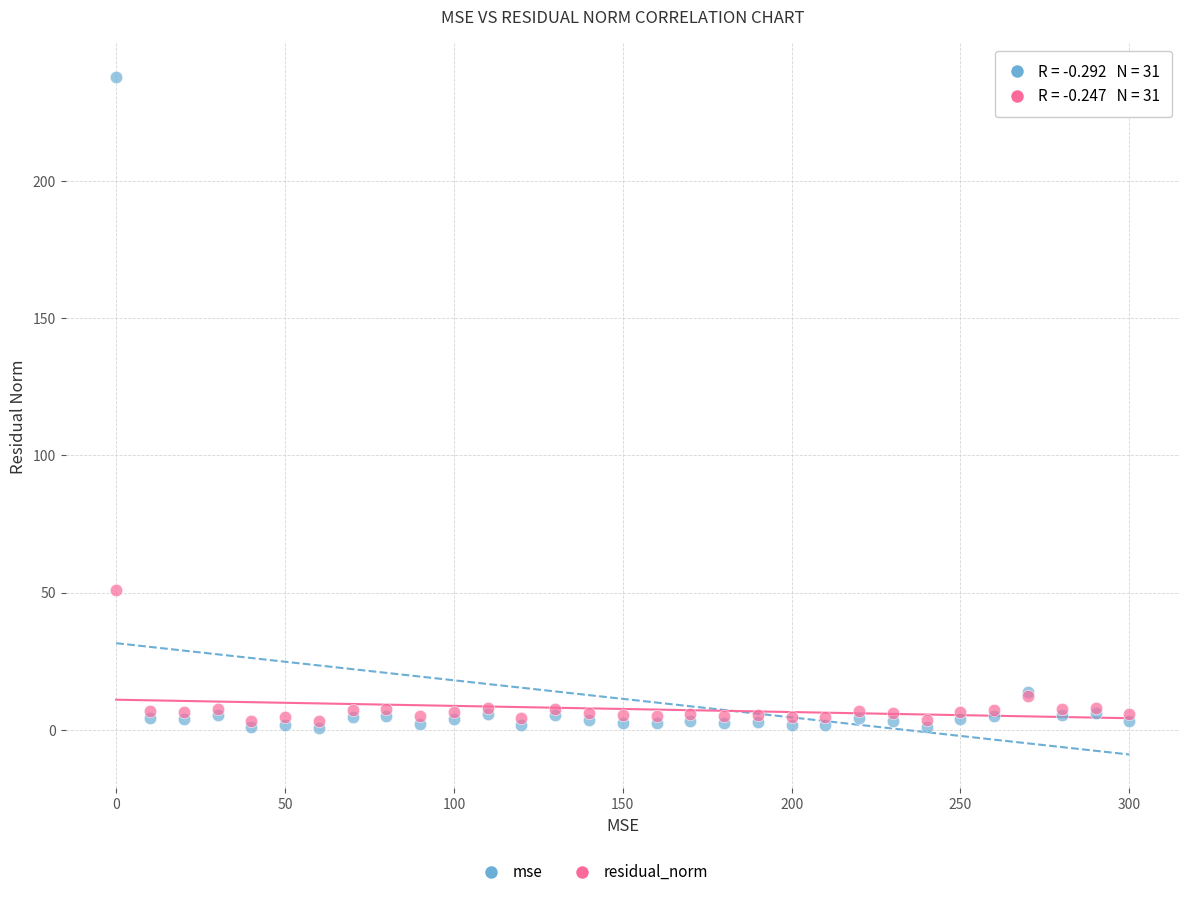

Across all series, what Y value is closest to 119?

51.1